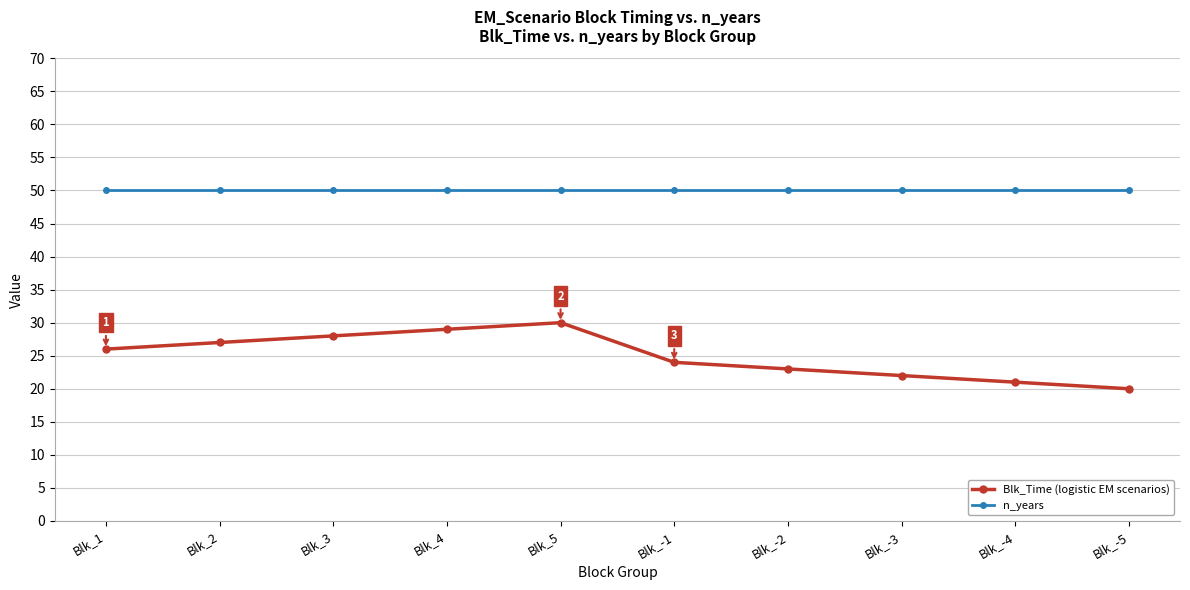

Which series has the largest total across all categories?

n_years